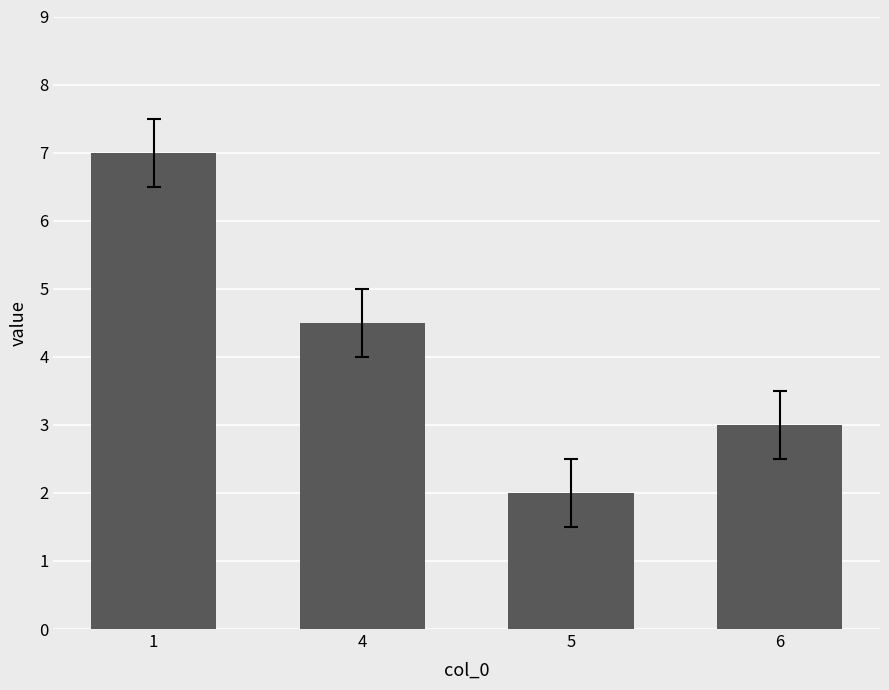

What is the minimum value shown in the chart?

2.0